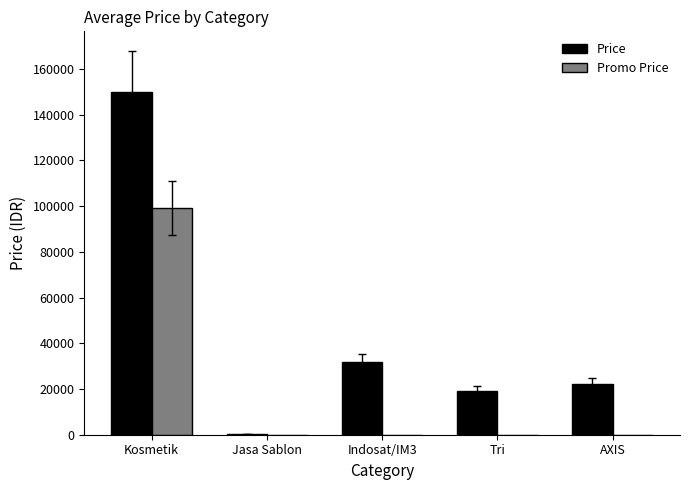

What is the total value across all series at Indosat/IM3?

31666